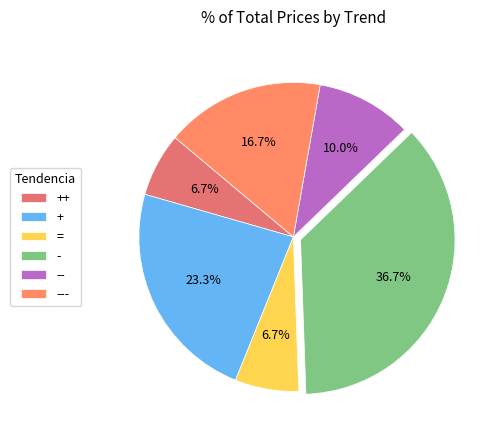

To the nearest percent, what is the difference between the largest and smallest slice percentages?

30%